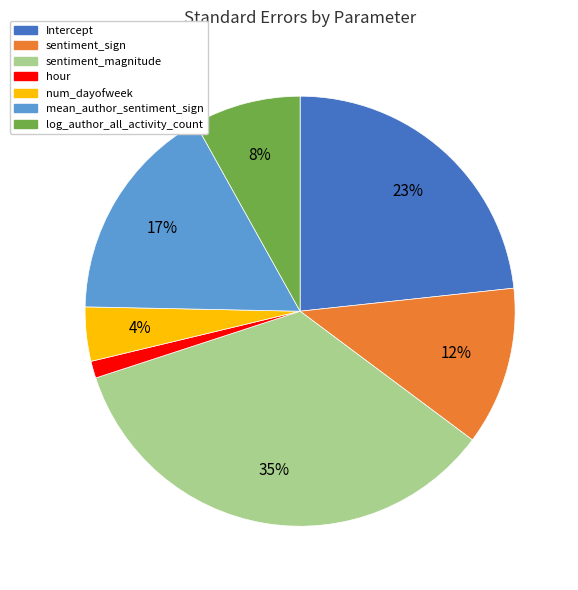

Is the sum of log_author_all_activity_count and mean_author_sentiment_sign greater than half?

No